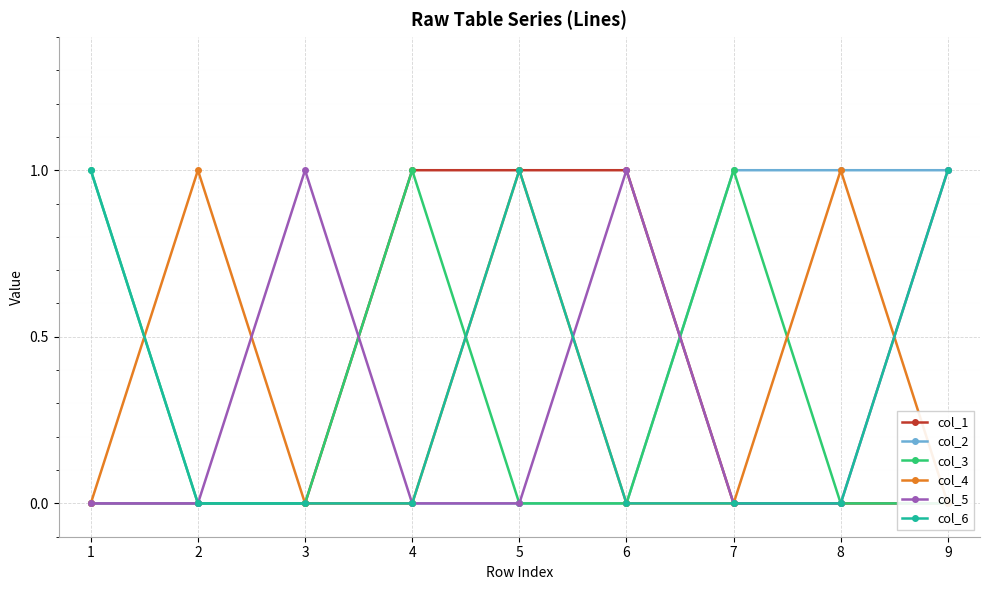

Which category has the lowest value across all series?

1